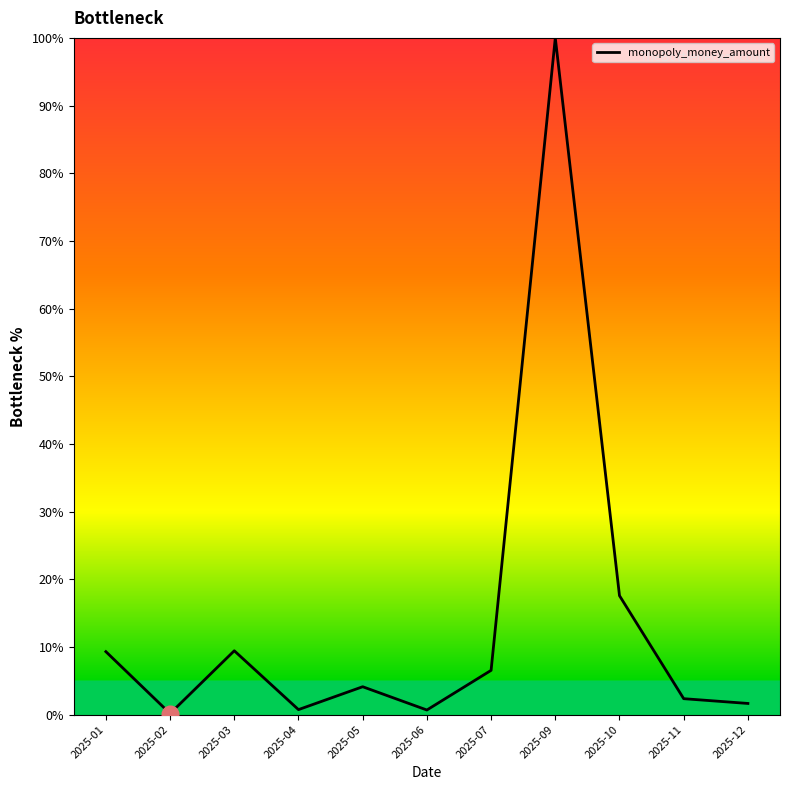

Which label corresponds to the largest value in the chart?

2025-09